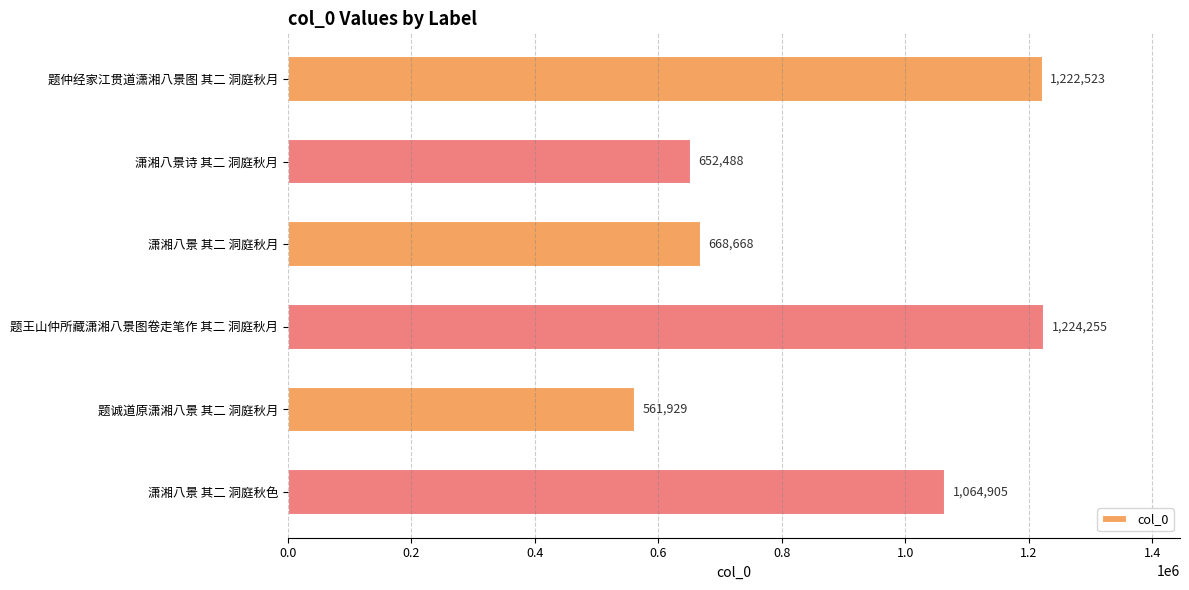

Reading bottom to top, extract all data points from this chart.

潇湘八景 其二 洞庭秋色=1064905	题诚道原潇湘八景 其二 洞庭秋月=561929	题王山仲所藏潇湘八景图卷走笔作 其二 洞庭秋月=1224255	潇湘八景 其二 洞庭秋月=668668	潇湘八景诗 其二 洞庭秋月=652488	题仲经家江贯道潇湘八景图 其二 洞庭秋月=1222523